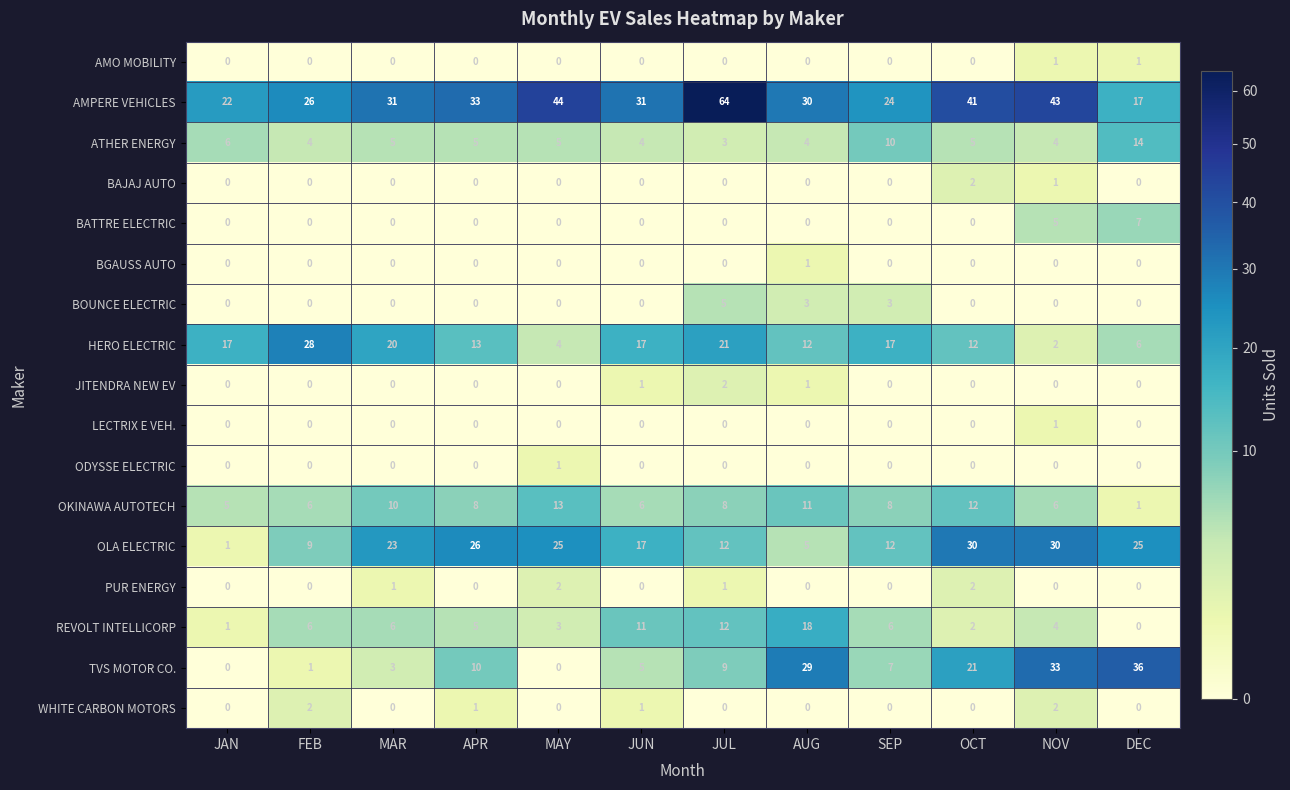

Which category has the lowest value in the REVOLT INTELLICORP series?

DEC